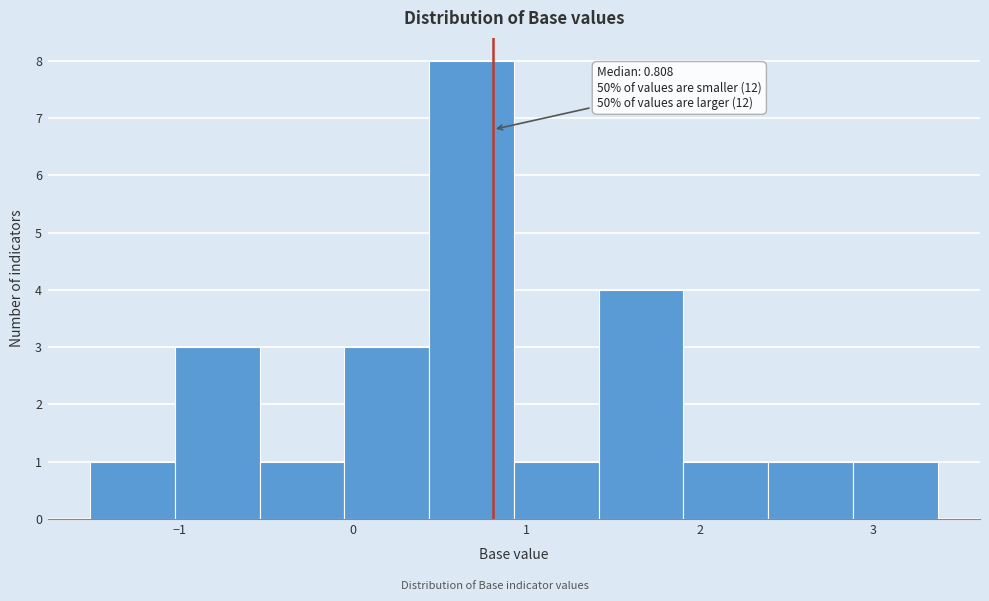

Over which range of the x-axis is the bar tallest?

0.4 to 0.9